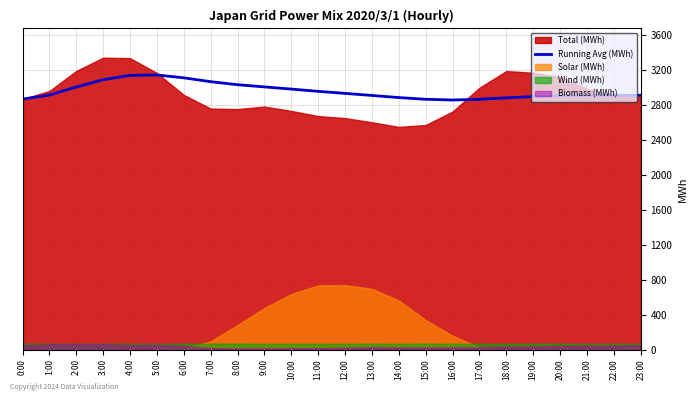

Reading right to left, list all the values displayed in this chart.

23:00=2907.7	22:00=2907.4	21:00=2907.1	20:00=2903.7	19:00=2893.1	18:00=2878.8	17:00=2861.8	16:00=2854.0	15:00=2862.2	14:00=2881.9	13:00=2905.9	12:00=2929.5	11:00=2953.0	10:00=2978.7	9:00=3003.7	8:00=3028.7	7:00=3063.5	6:00=3107.4	5:00=3140.0	4:00=3135.4	3:00=3086.2	2:00=3002.3	1:00=2910.5	0:00=2864.0